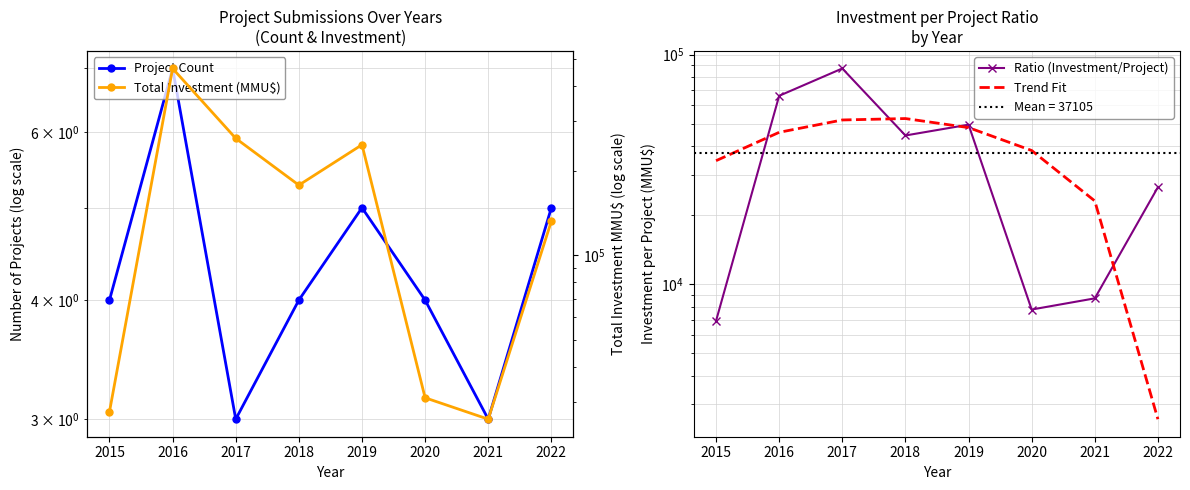

Which series ends up on top after the final intersection of Trend Fit and Total Investment (MMU$)?

Total Investment (MMU$)